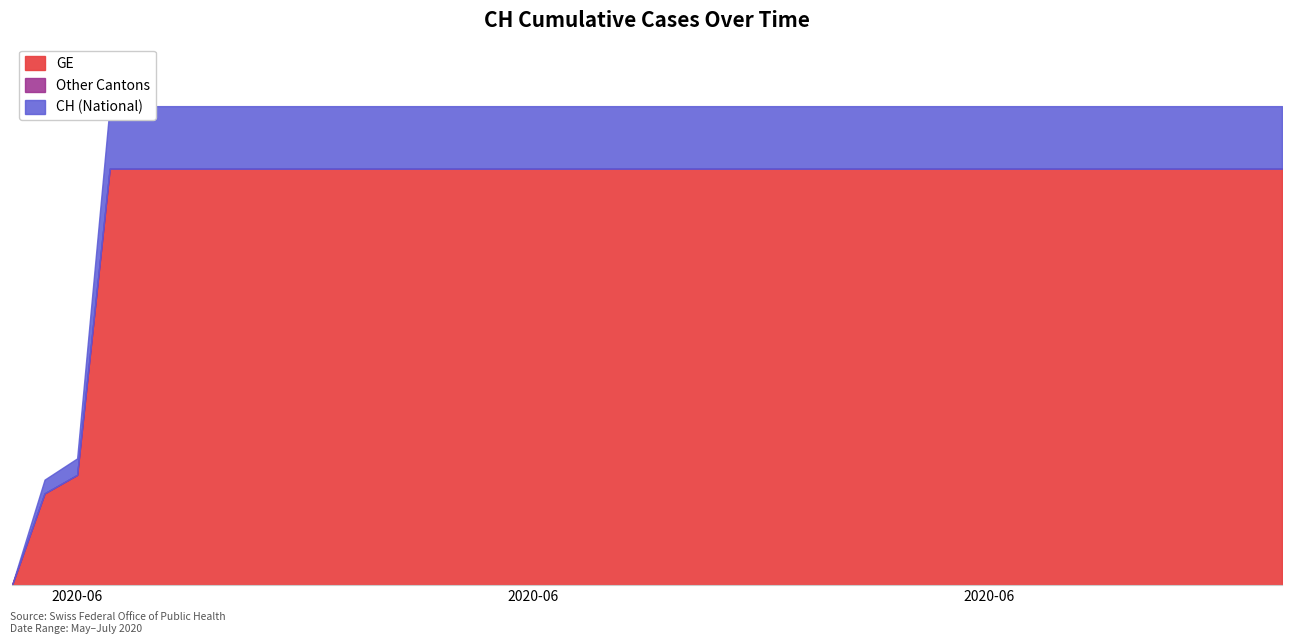

What is the total value across all series at 2020-06-01?

278